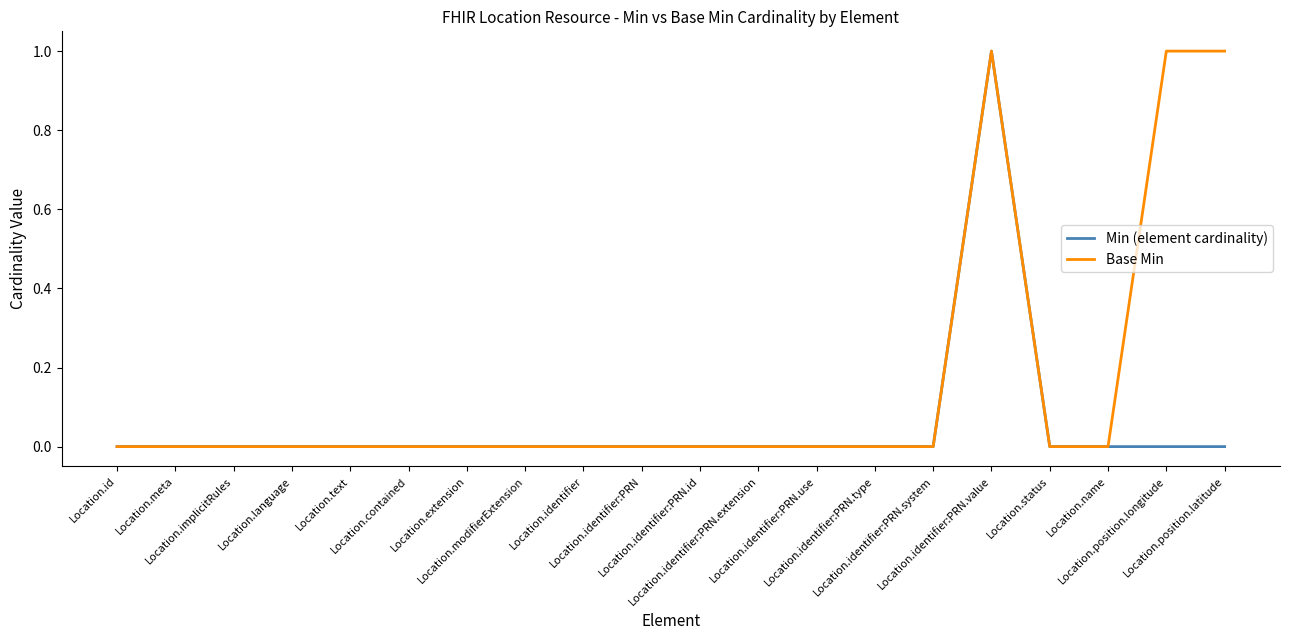

Which series has the largest total across all categories?

Base Min